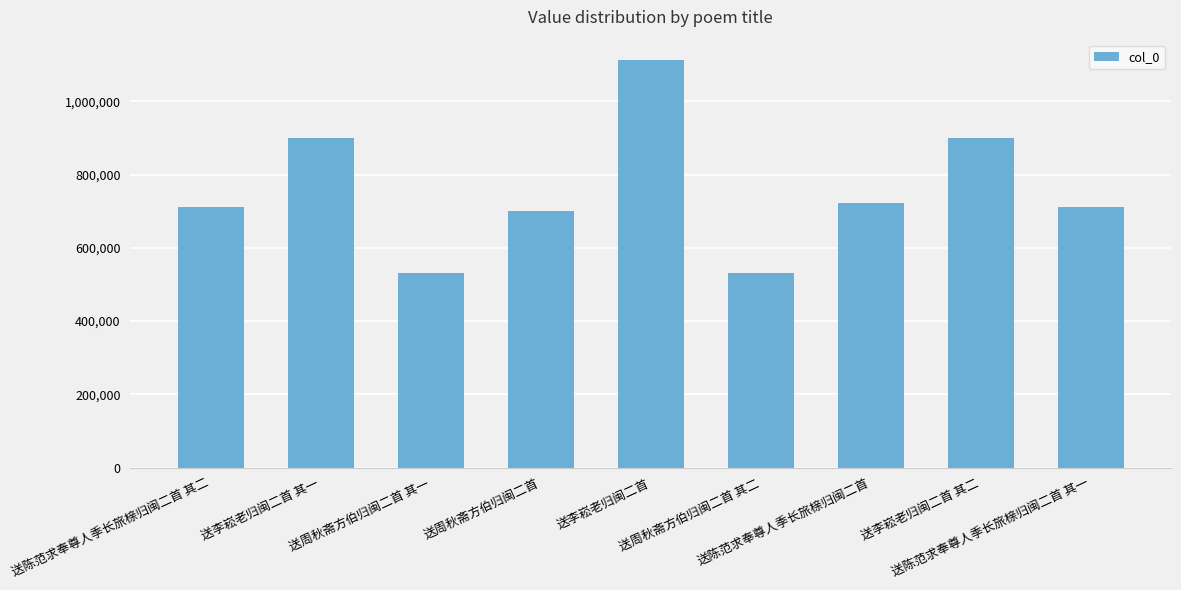

Are the bars horizontal?

No